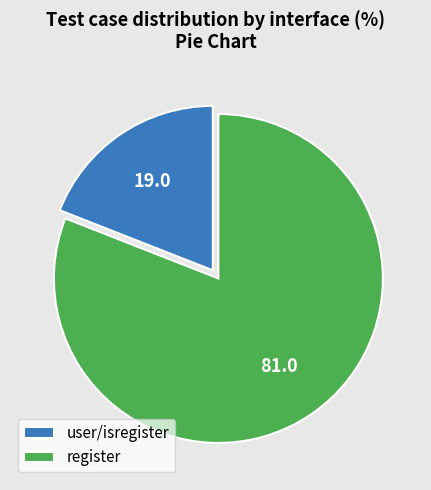

What is the majority slice?

register